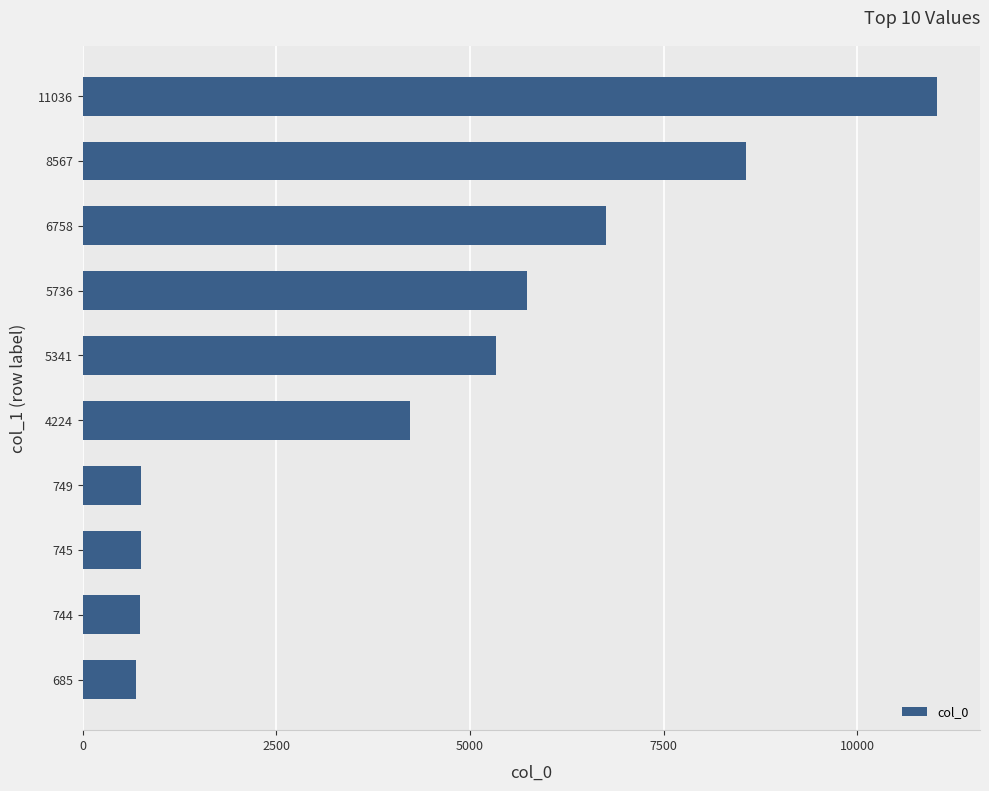

The chart shows a value of 749 at 749. True or false?

True